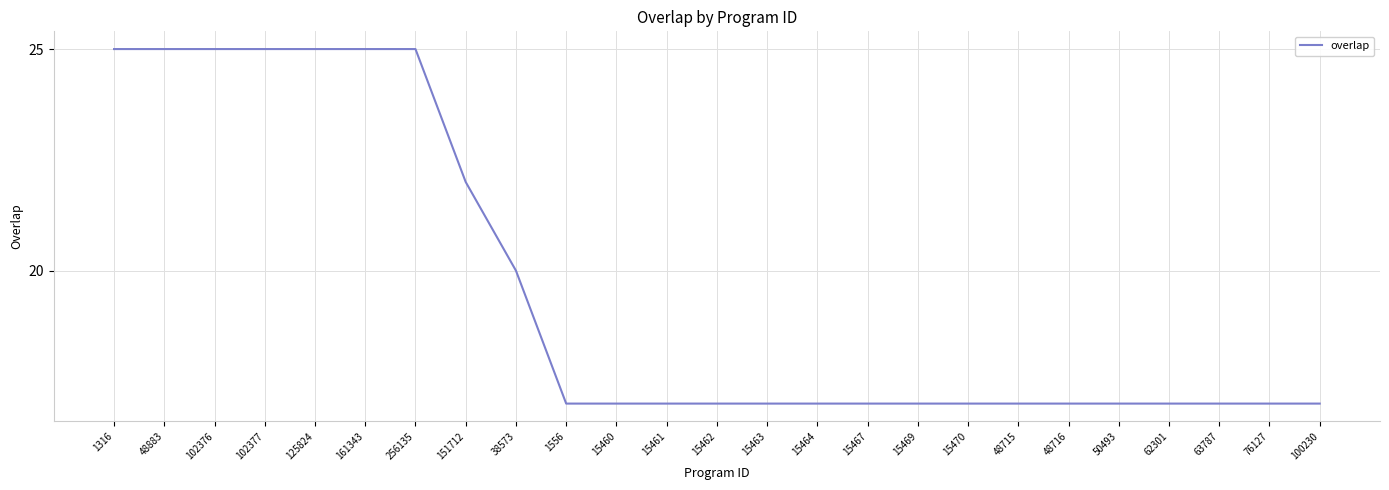

What is the difference between the second highest and second lowest values?

8